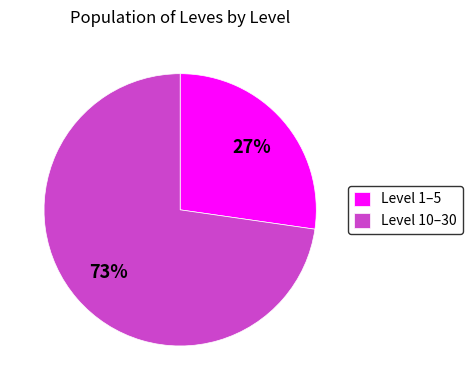

What is the smallest slice in the pie chart?

Level 1–5